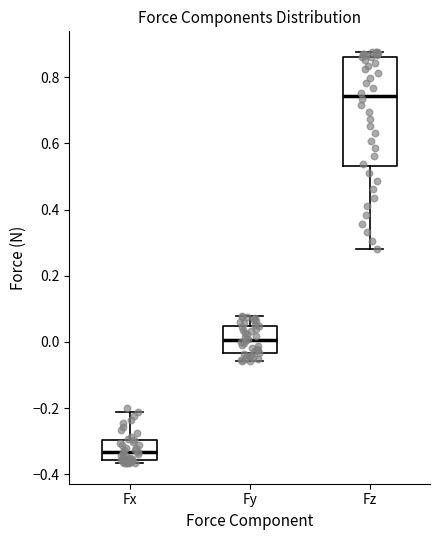

Where does the upper whisker of the box for Fx end on the y-axis? The values are not printed on the chart, so give them approximately, as read against the axis.

-0.22